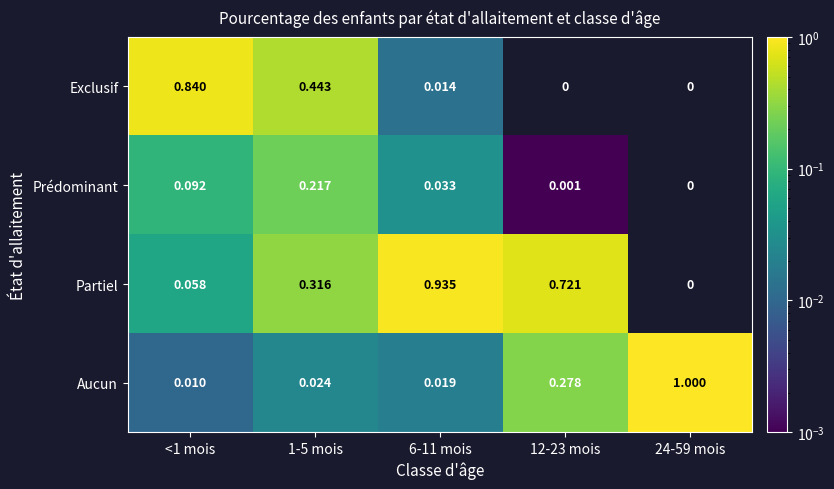

Between 6-11 mois and 24-59 mois, which series saw the biggest shift?

Aucun